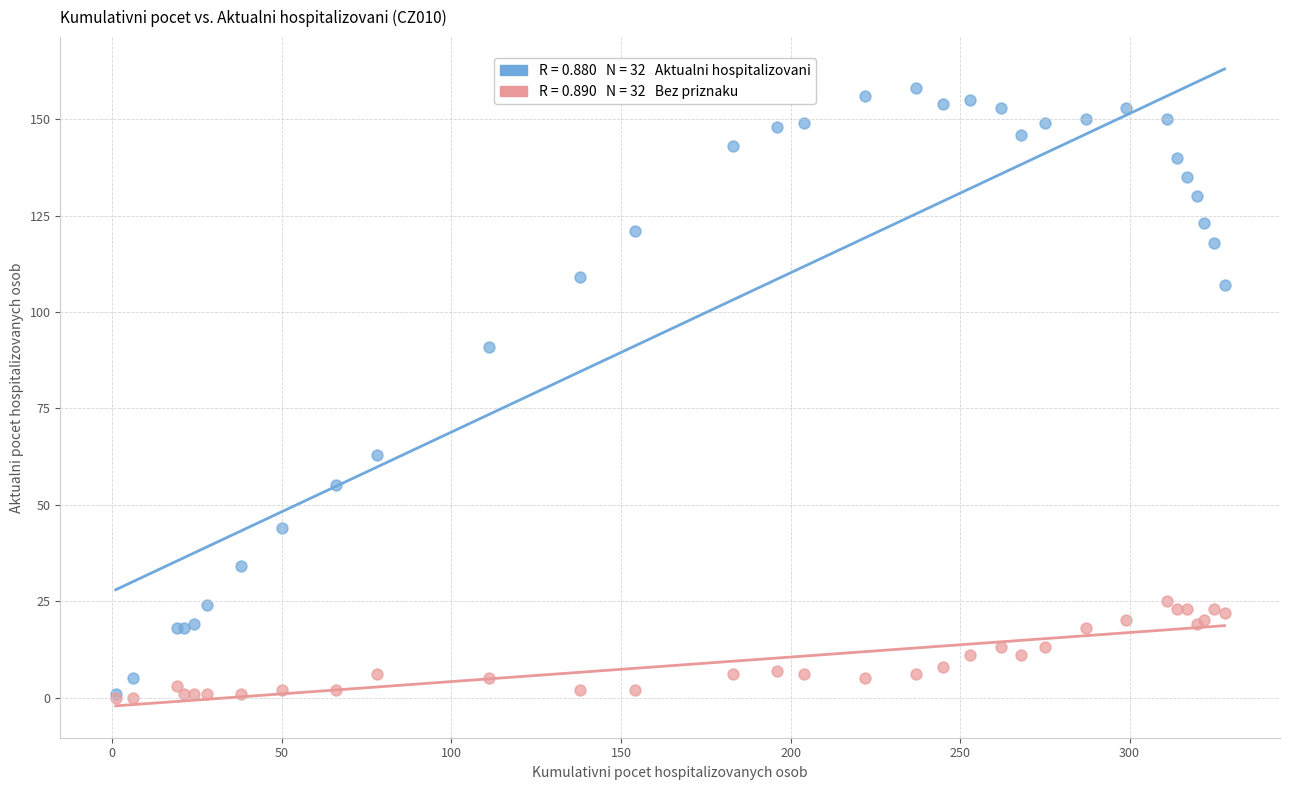

Across all series, what Y value is closest to 79?

91